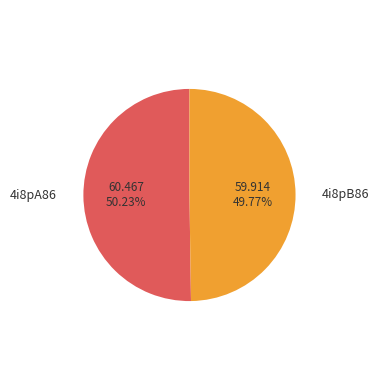

Is there a majority slice in this chart?

Yes